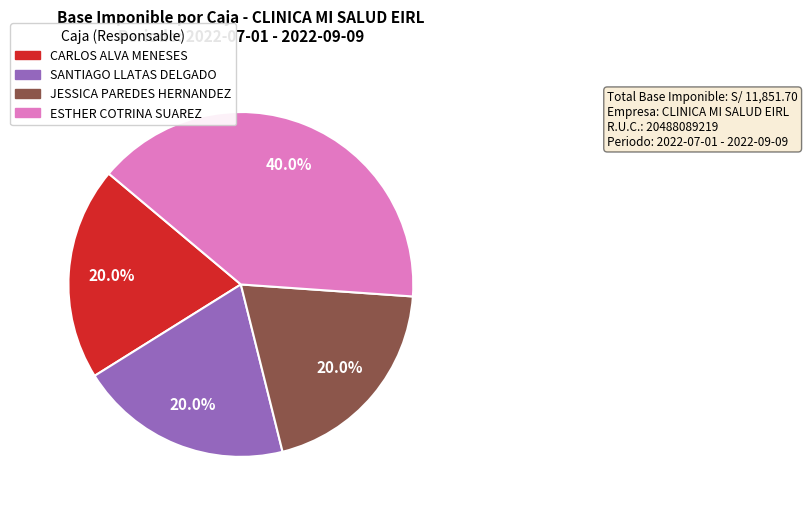

What percentage is the JESSICA PAREDES HERNANDEZ slice, to the nearest percent?

20%